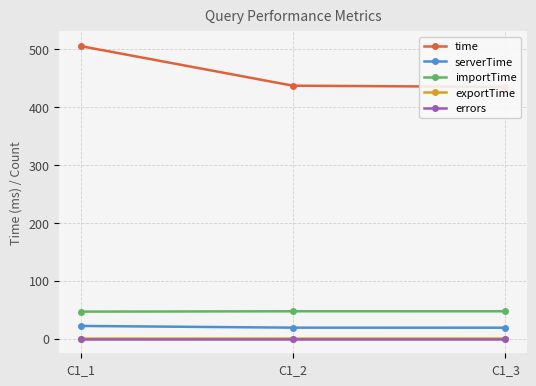

Where is importTime nearest to the value 46?

C1_1